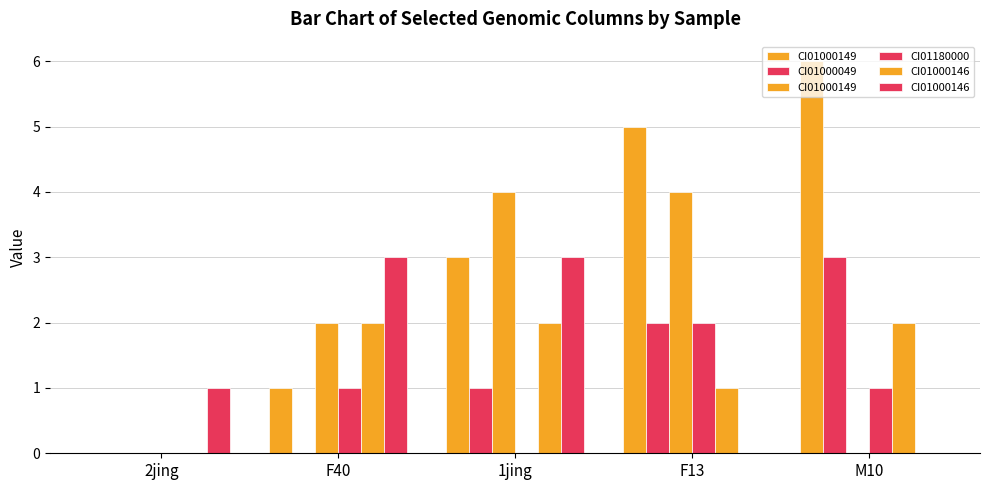

What is the difference between the highest and lowest values at F40?

3